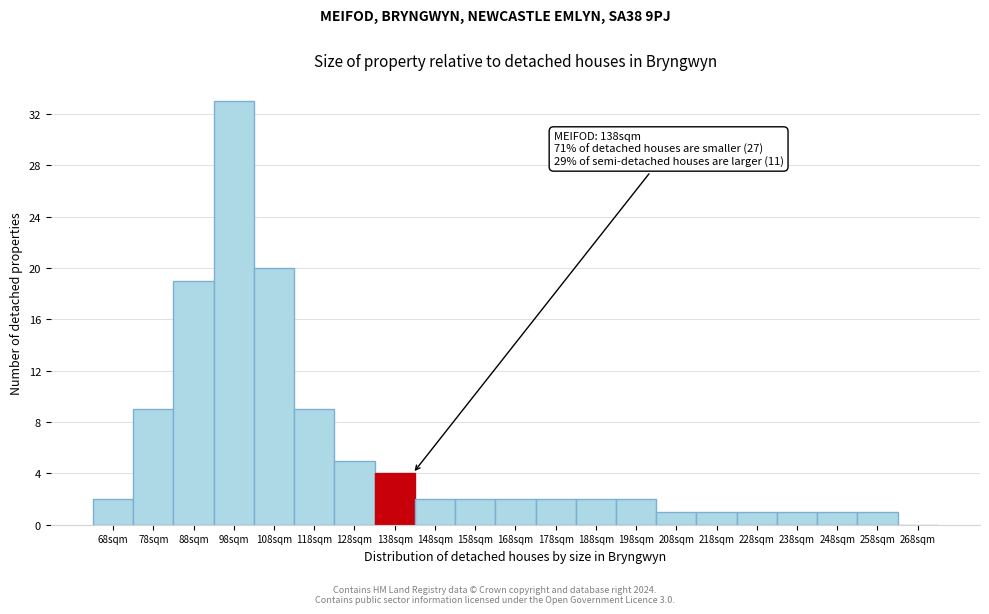

Which range on the x-axis has the tallest bar?

93 to 103